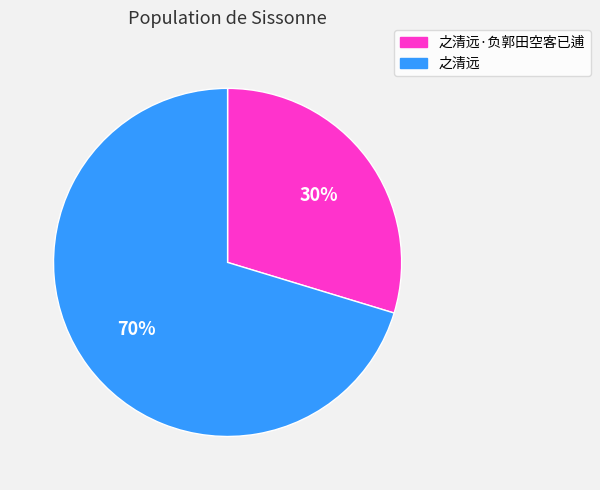

Is the sum of 之清远 and 之清远·负郭田空客已逋 greater than half?

Yes